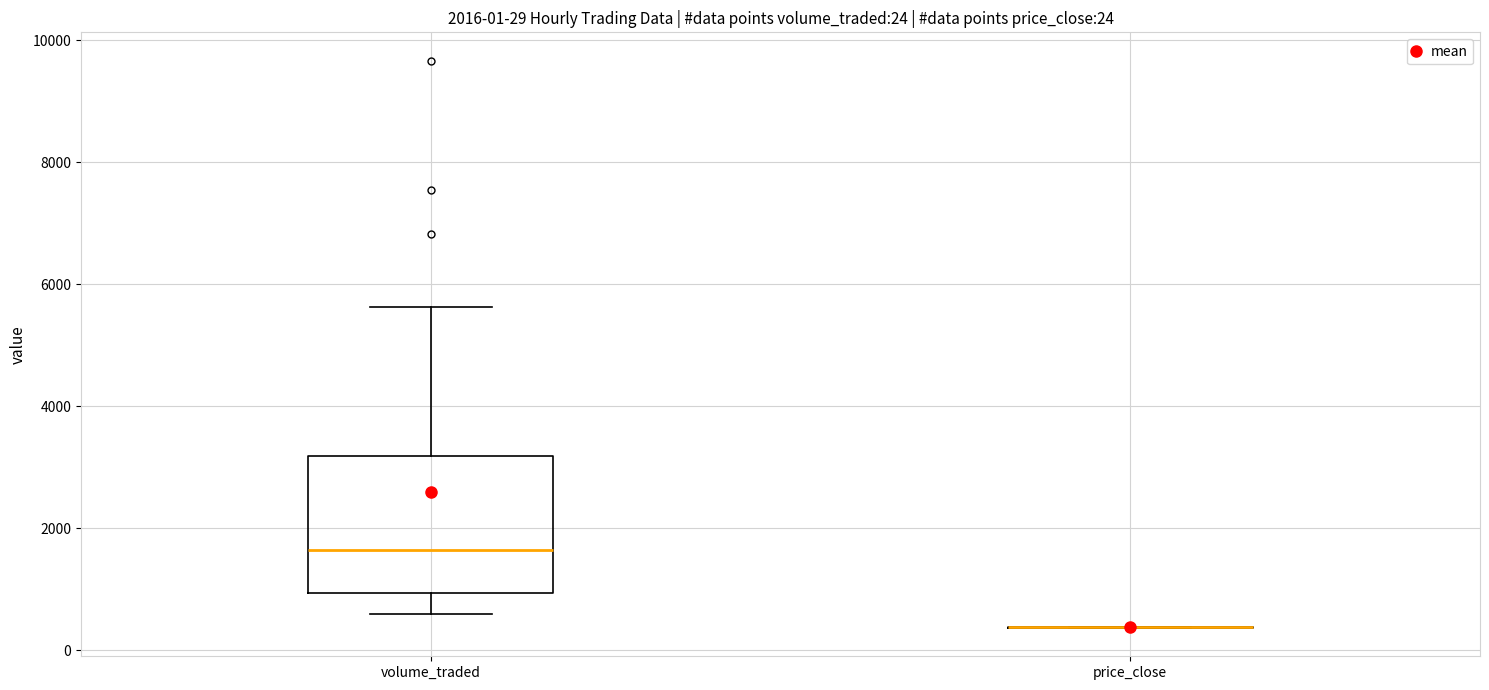

Comparing the boxes themselves (not the whiskers), which one is the tallest?

volume_traded